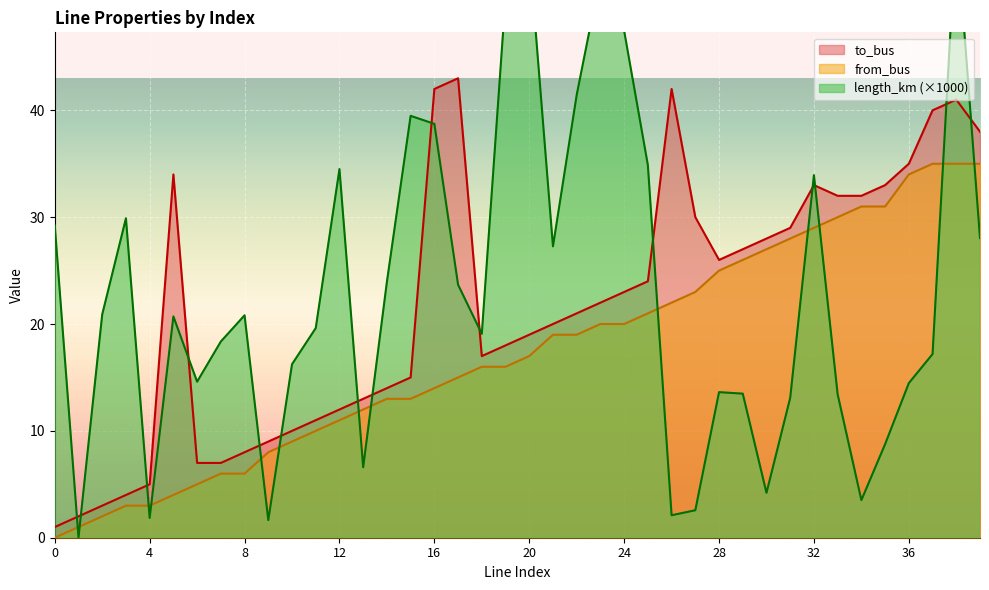

Reading left to right, extract all data points from this chart.

length_km: 29.2	0.0	20.9	29.9	1.9	20.7	14.6	18.4	20.8	1.6	16.2	19.6	34.5	6.6	23.9	39.5	38.7	23.7	19.1	50.6	54.9	27.3	41.4	52.6	47.4	34.9	2.1	2.6	13.6	13.5	4.2	13.1	33.9	13.4	3.5	8.8	14.5	17.2	57.3	28.1
from_bus: 0.0	1.0	2.0	3.0	3.0	4.0	5.0	6.0	6.0	8.0	9.0	10.0	11.0	12.0	13.0	13.0	14.0	15.0	16.0	16.0	17.0	19.0	19.0	20.0	20.0	21.0	22.0	23.0	25.0	26.0	27.0	28.0	29.0	30.0	31.0	31.0	34.0	35.0	35.0	35.0
to_bus: 1.0	2.0	3.0	4.0	5.0	34.0	7.0	7.0	8.0	9.0	10.0	11.0	12.0	13.0	14.0	15.0	42.0	43.0	17.0	18.0	19.0	20.0	21.0	22.0	23.0	24.0	42.0	30.0	26.0	27.0	28.0	29.0	33.0	32.0	32.0	33.0	35.0	40.0	41.0	38.0